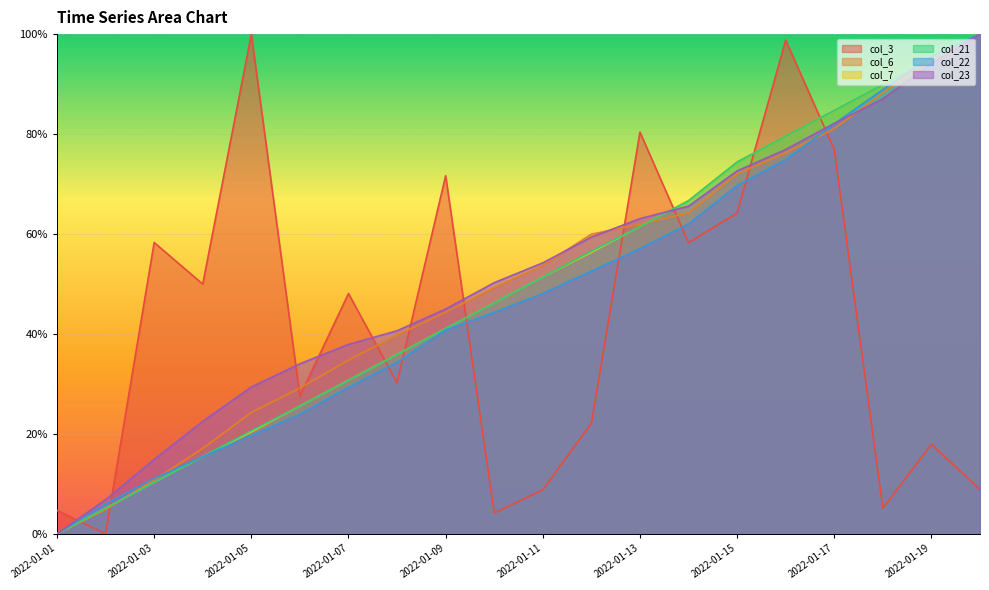

What is the difference between the highest and lowest values at 2022-01-18?

0.8